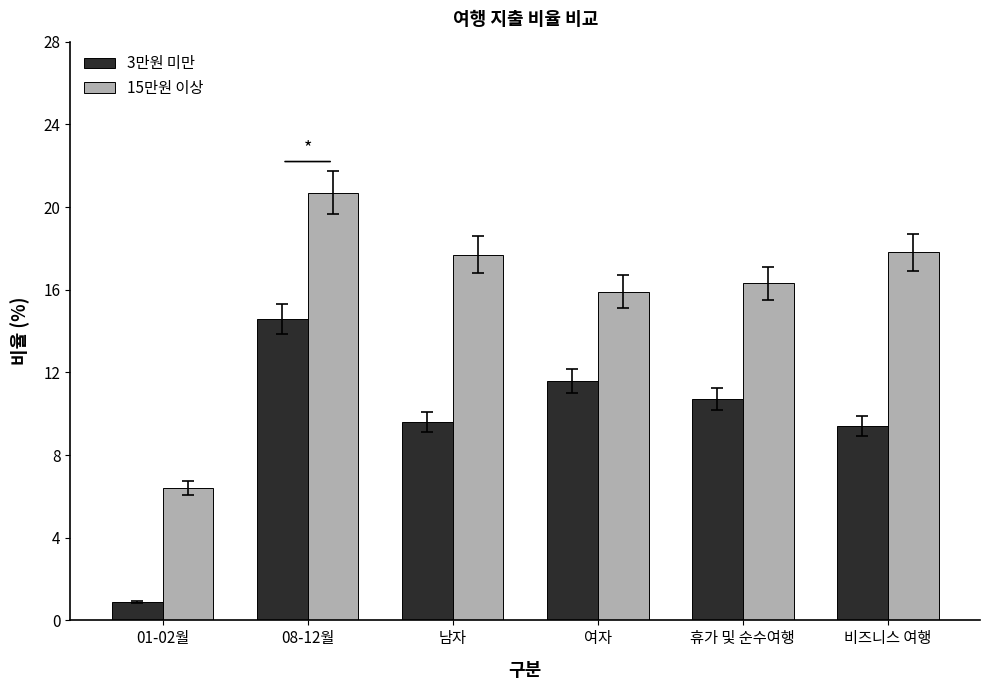

What is the label of the 6th bar from the left?

비즈니스 여행